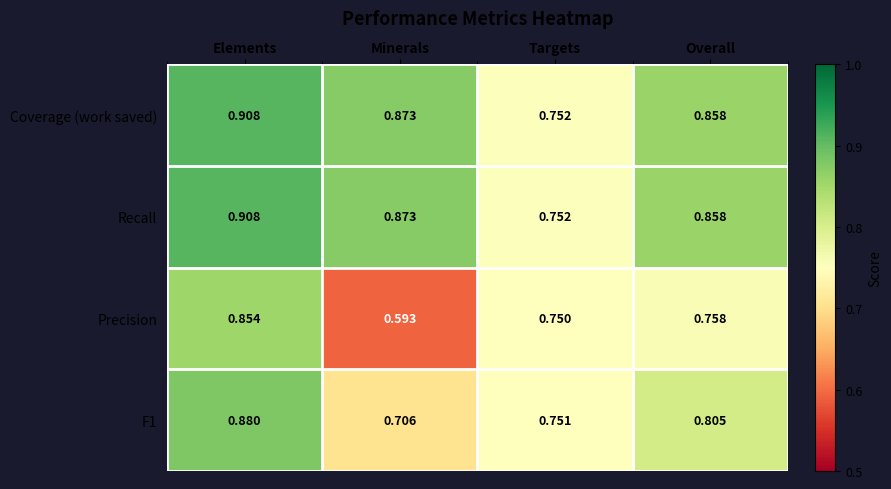

List the labels in order of Precision value, smallest first.

Minerals, Targets, Overall, Elements